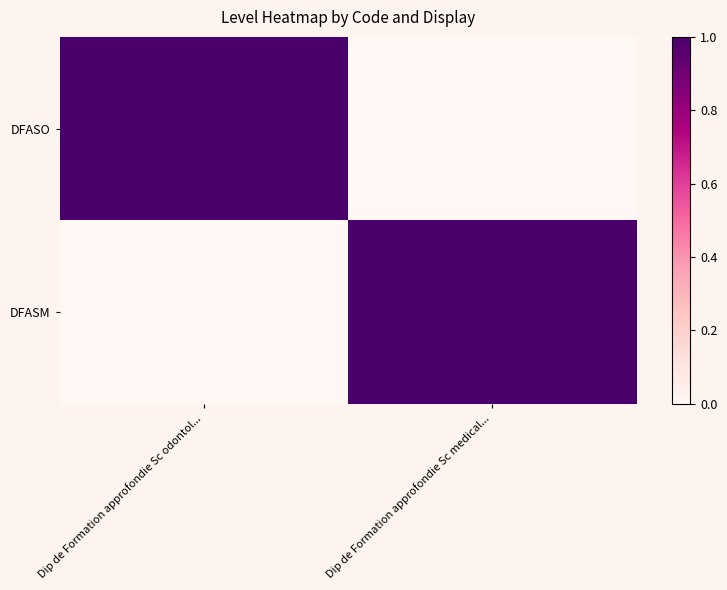

Reading left to right, transcribe all the data shown in this chart.

DFASO: Dip de Formation approfondie Sc odontol...=1	Dip de Formation approfondie Sc medical...=0
DFASM: Dip de Formation approfondie Sc odontol...=0	Dip de Formation approfondie Sc medical...=1